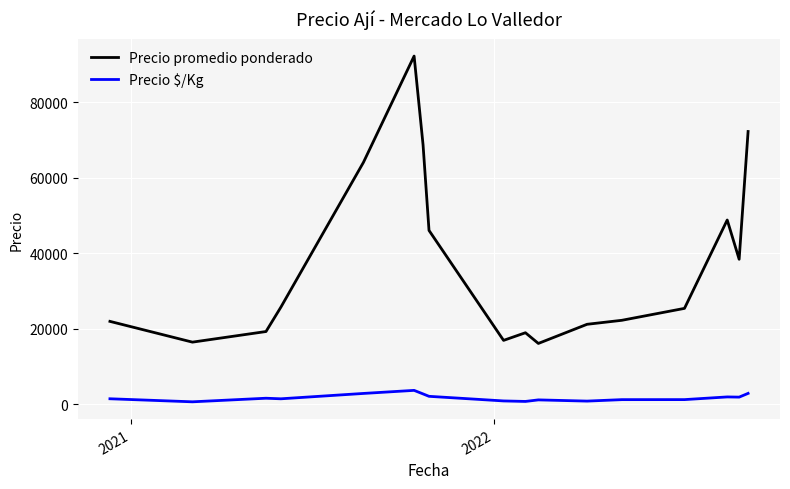

What is the greatest value displayed?

92273.0